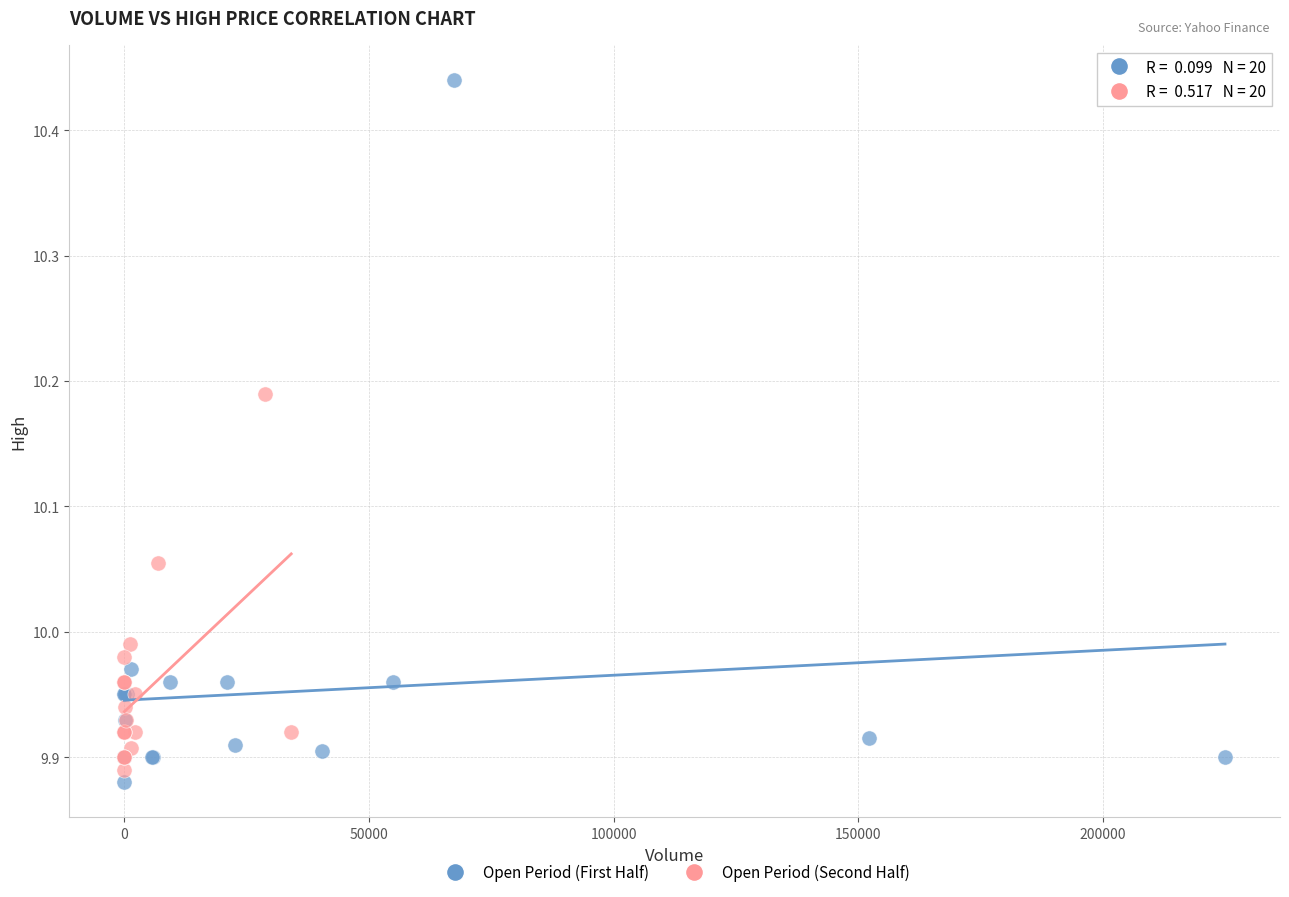

Which series has the largest Y range (max minus min)?

Open Period (First Half)